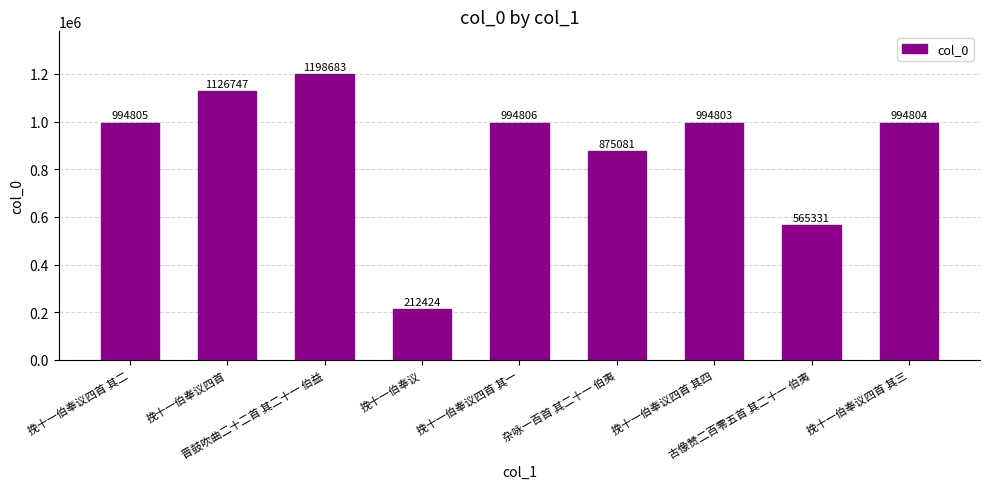

The value at 晋鼓吹曲二十二首 其二十一 伯益 is 1198683. True or false?

True